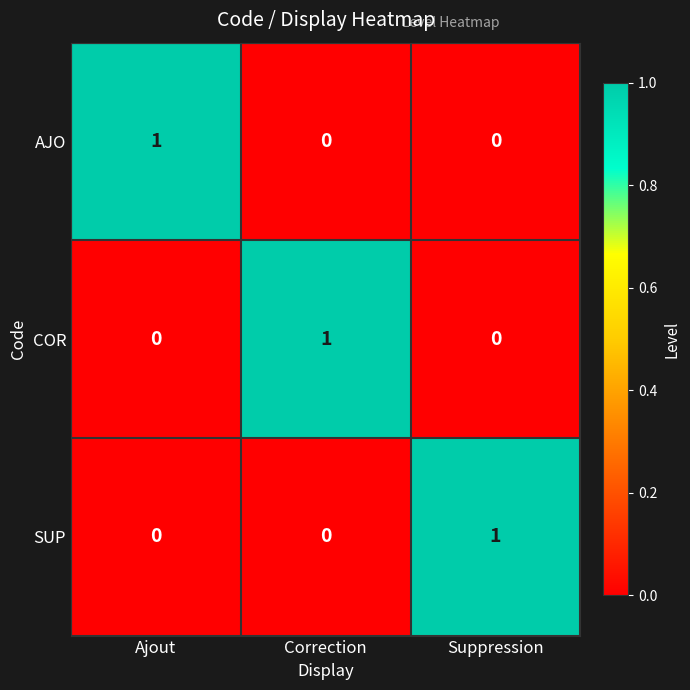

How many SUP values are between 0 and 1?

3